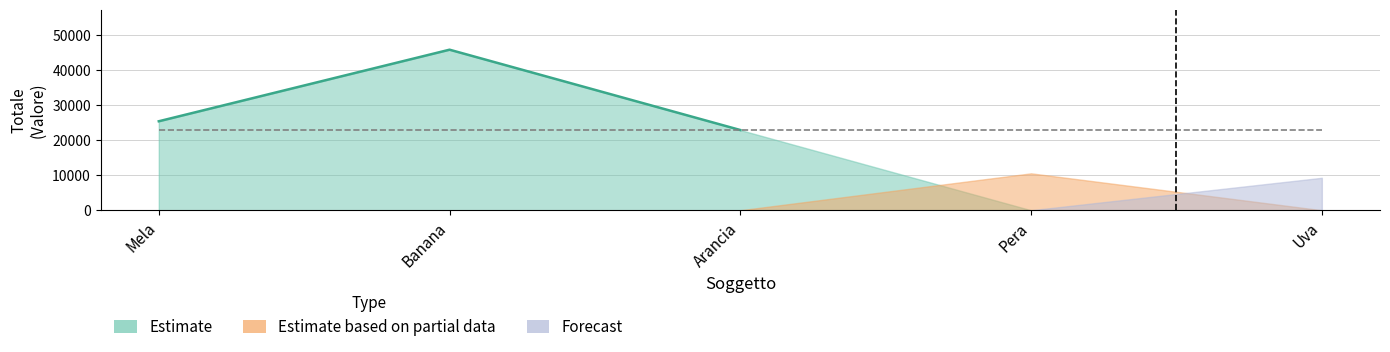

At which label does TOTALE first exceed 22925?

Mela